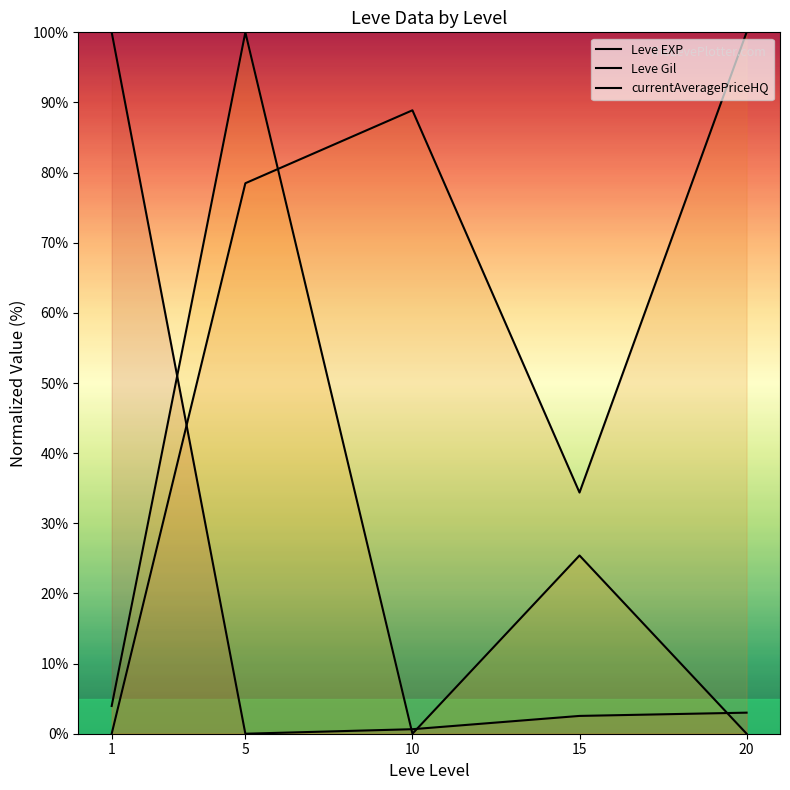

Reading left to right, what are all the values shown in this chart?

Leve EXP: 100.0	0.0	0.6	2.5	3.0
Leve Gil: 0.0	78.5	88.9	34.4	100.0
currentAveragePriceHQ: 4.0	100.0	0.0	25.4	0.0